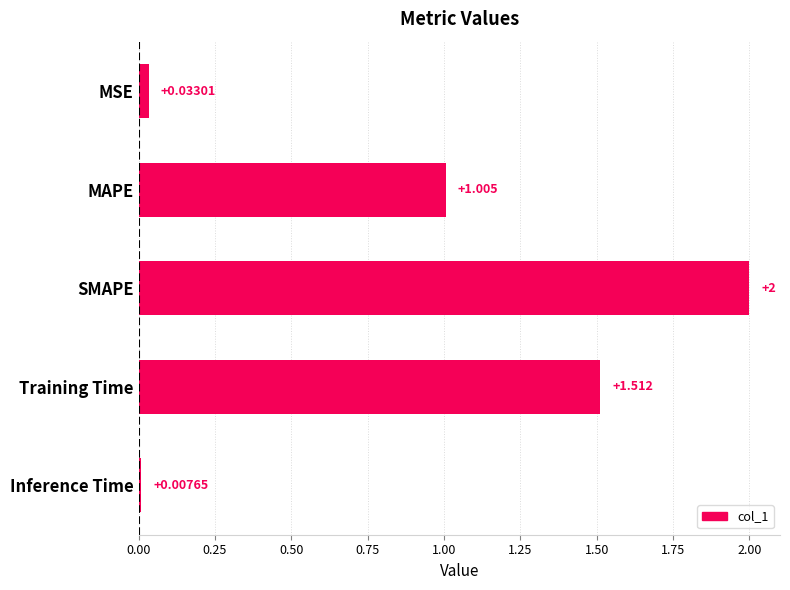

Which label corresponds to the largest value in the chart?

SMAPE